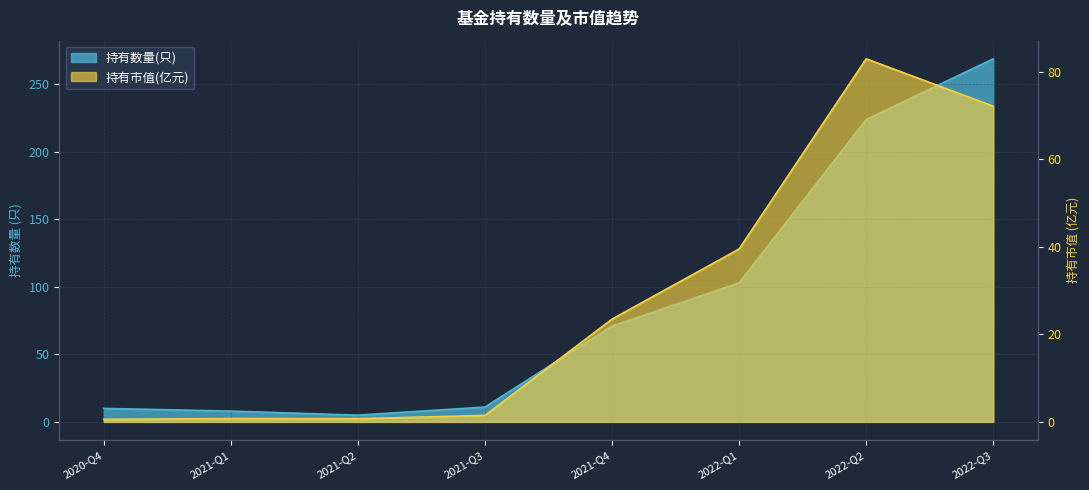

Which series has the widest spread of values?

持有数量(只)